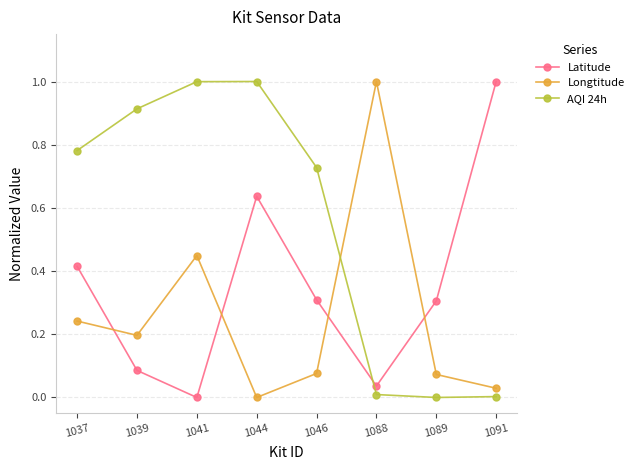

Between which two adjacent categories do AQI 24h and Latitude first intersect?

1046 and 1088